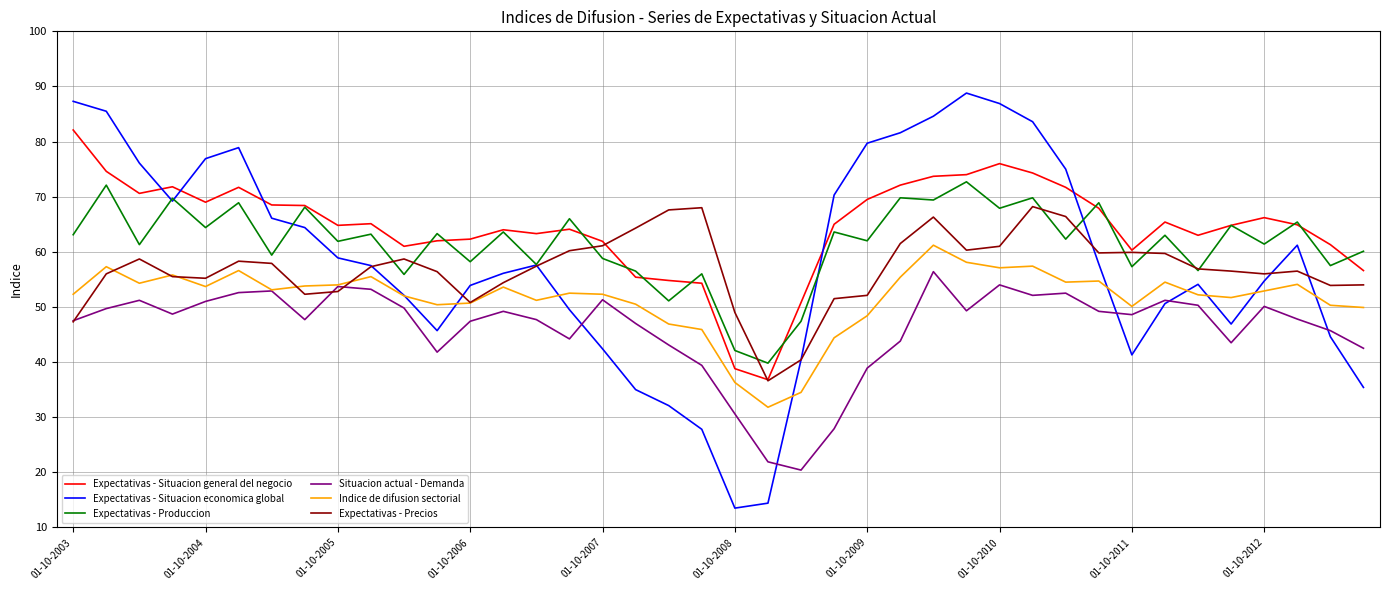

True or false: Situacion actual - Demanda and Expectativas - Situacion general del negocio cross at least once.

False